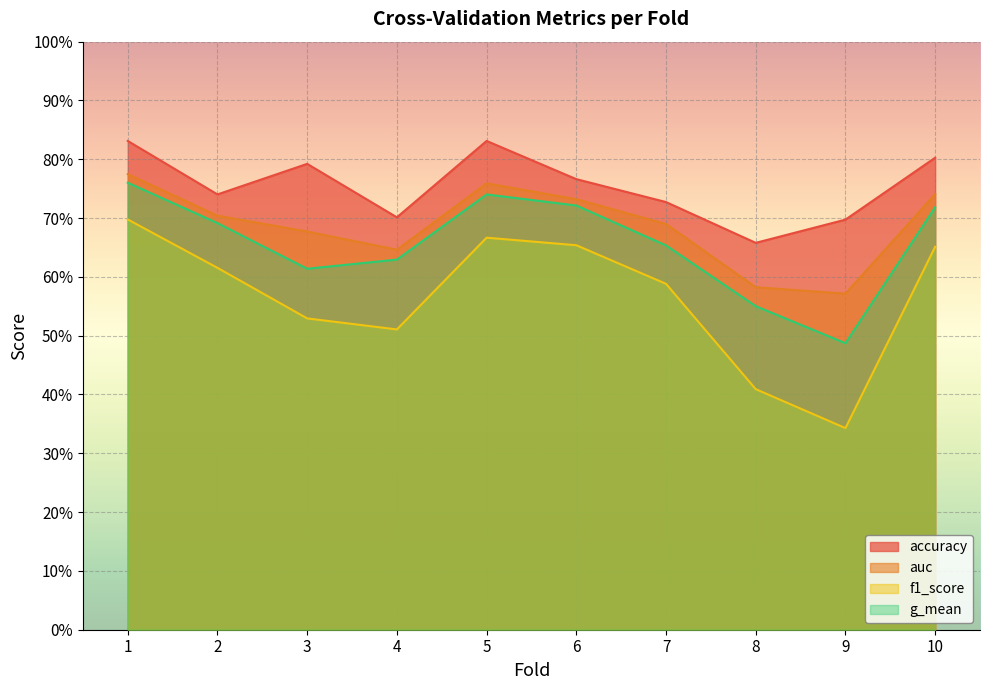

At which category is the sum across all series the highest?

1